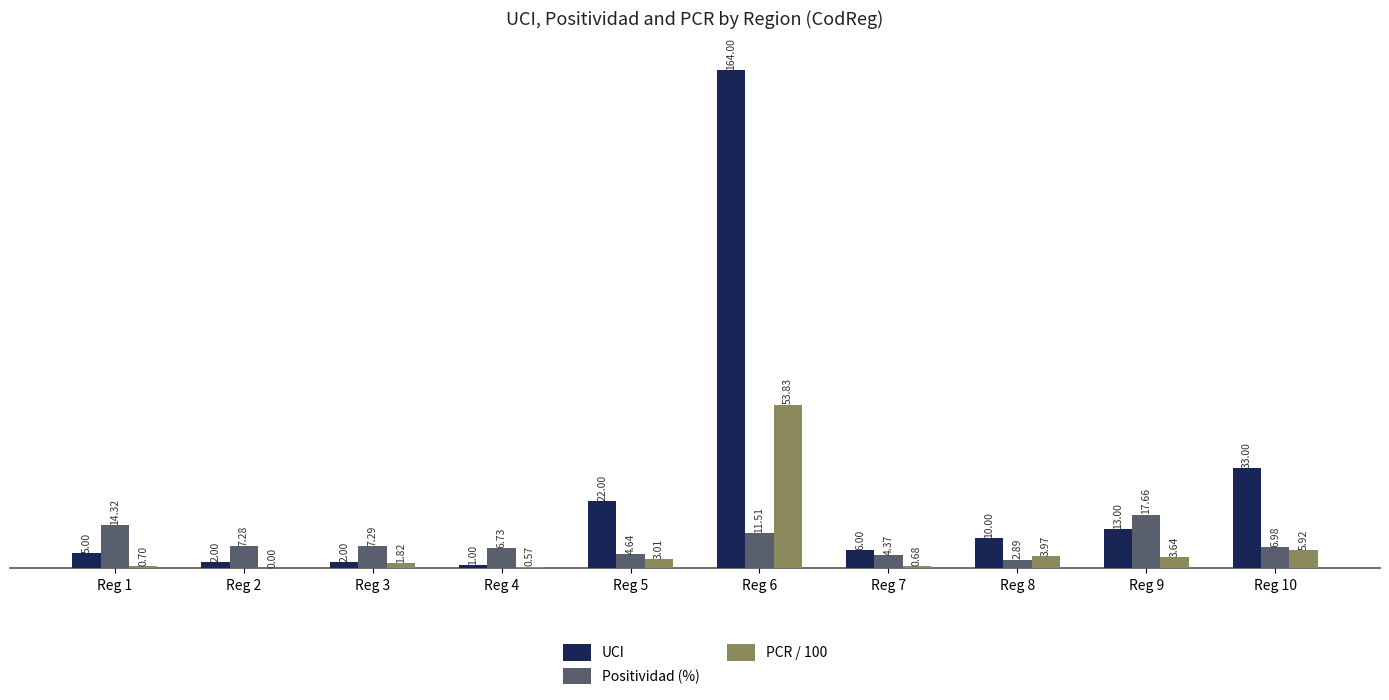

How many values in the PCR / 100 series exceed 3?

5